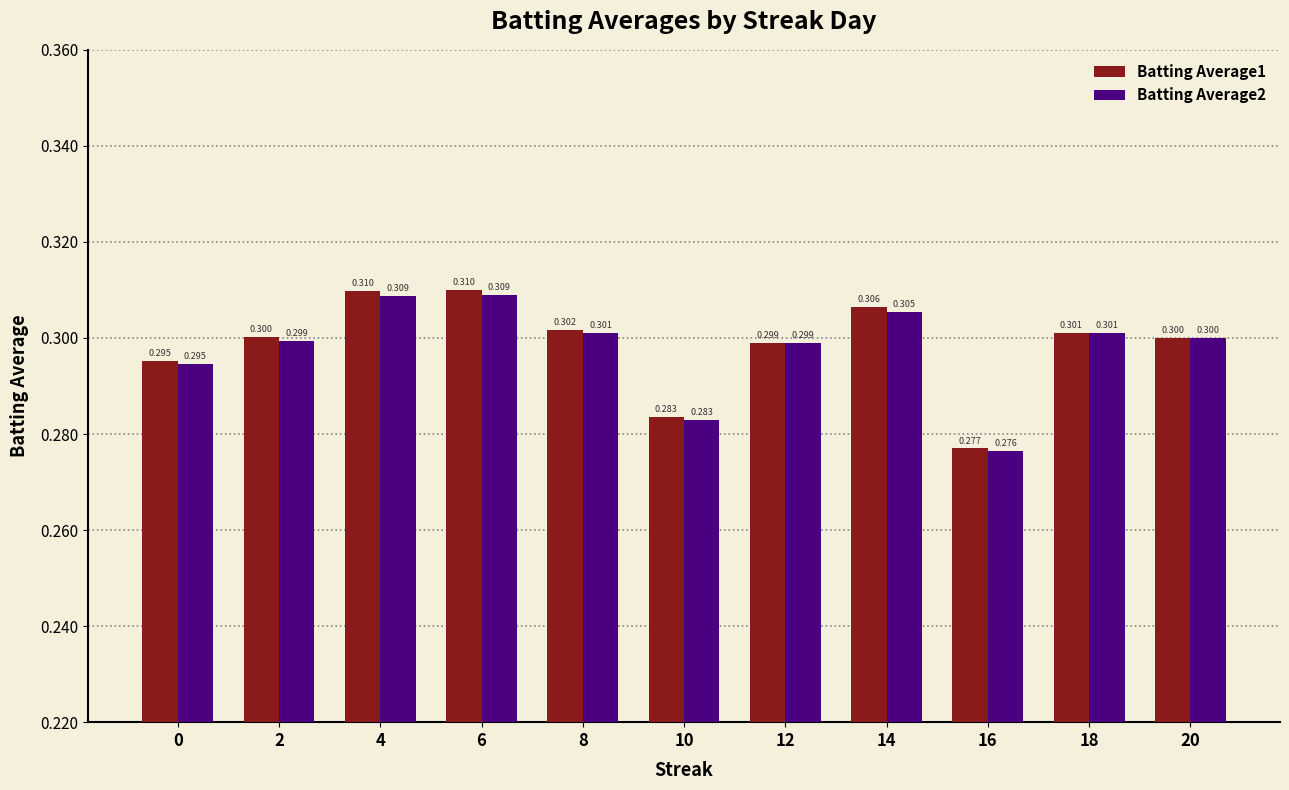

At which category does the chart reach its peak across all series?

6